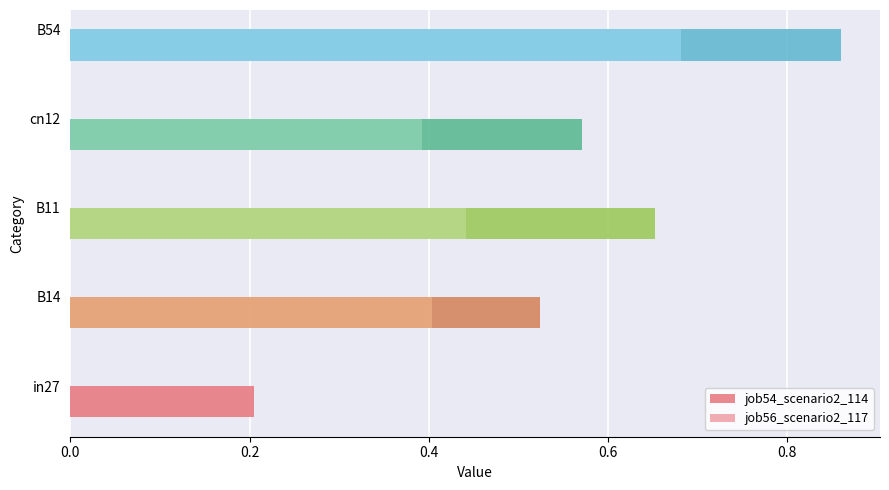

Count the number of data series in this chart.

2